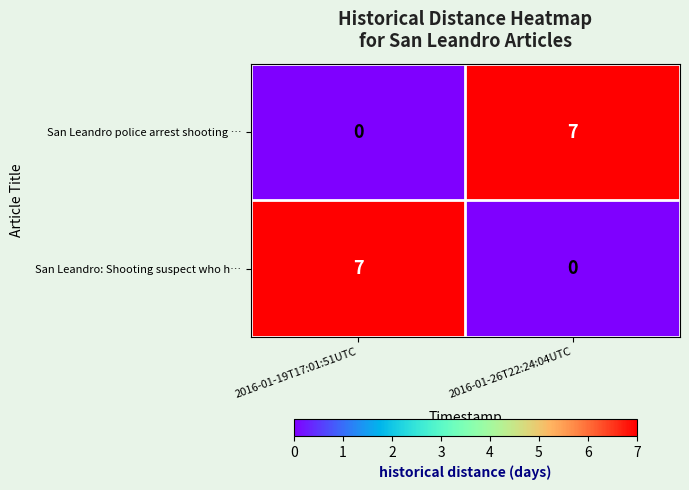

What is the average value of the San Leandro: Shooting suspect who h… series?

4